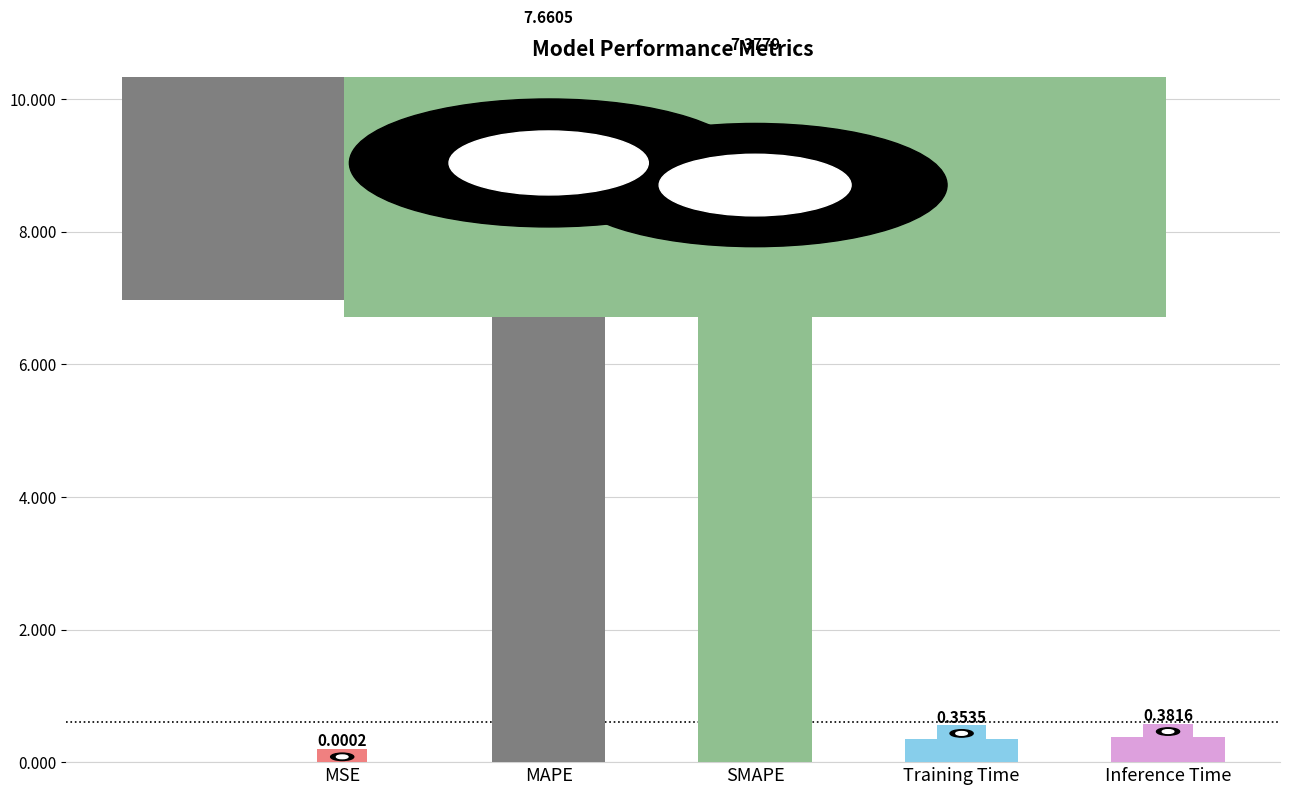

Count the number of categories in the chart.

5